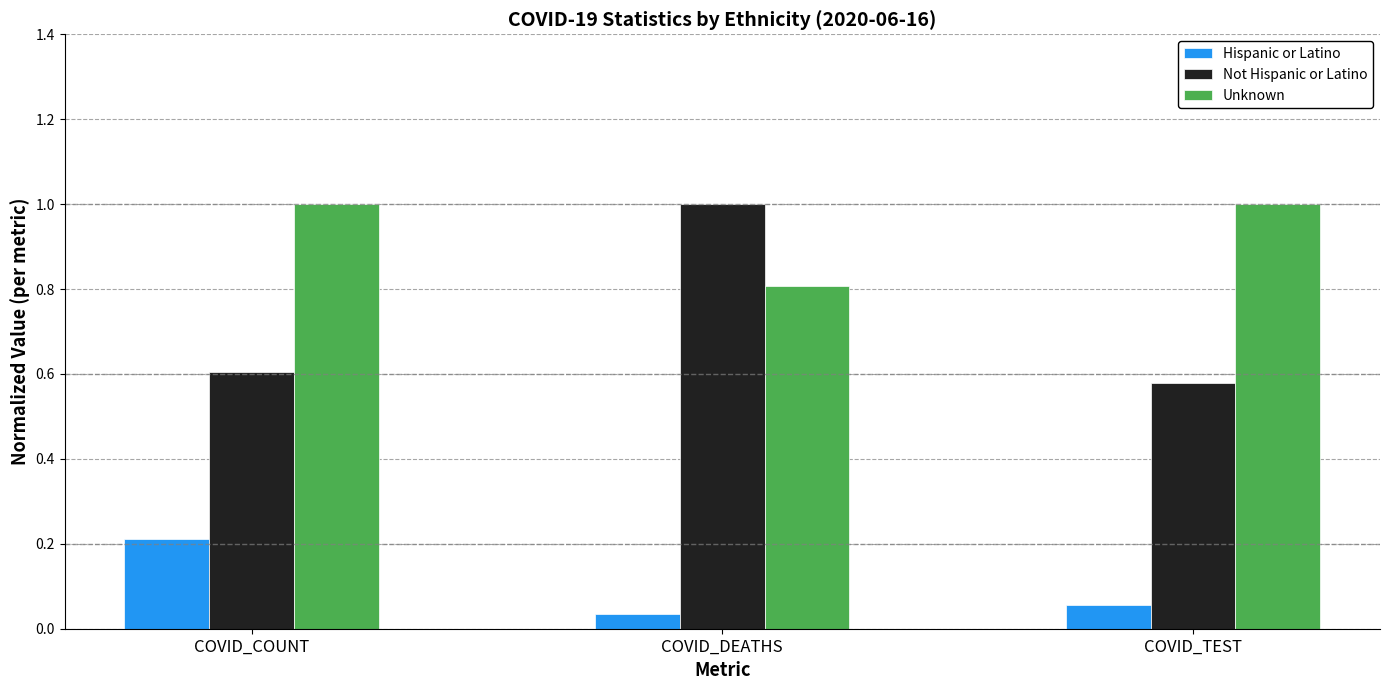

What is the total value across all series at COVID_TEST?

1.6